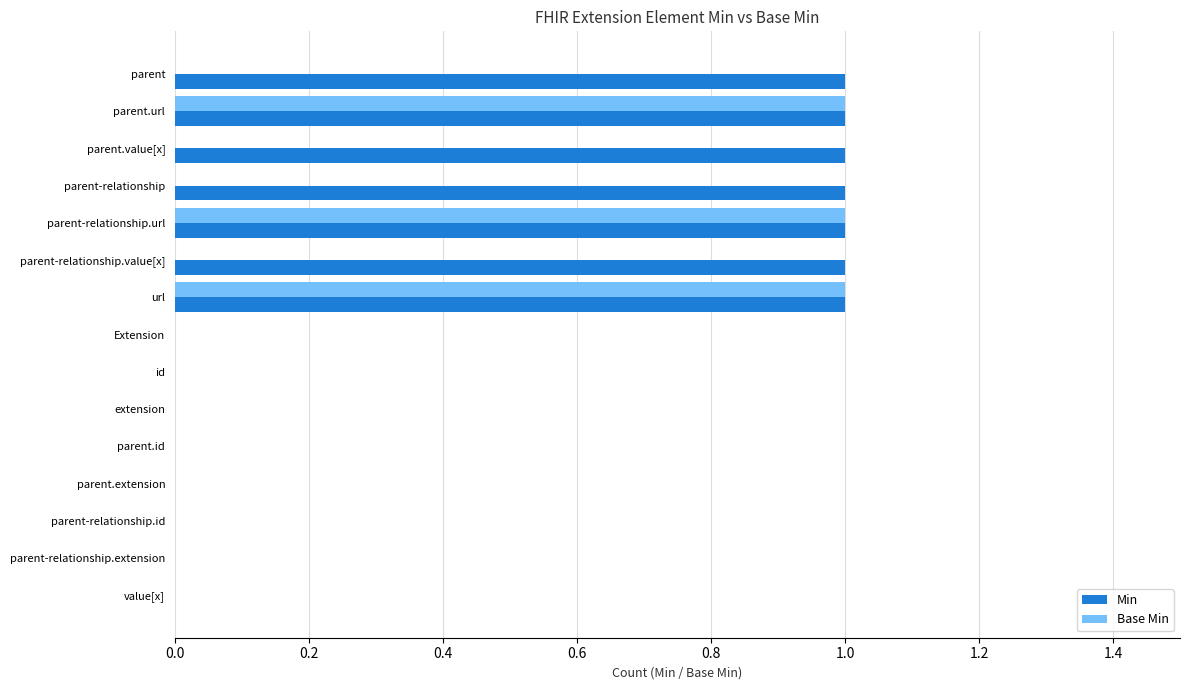

Is the value of Base Min at url greater than the value of Min at id?

Yes